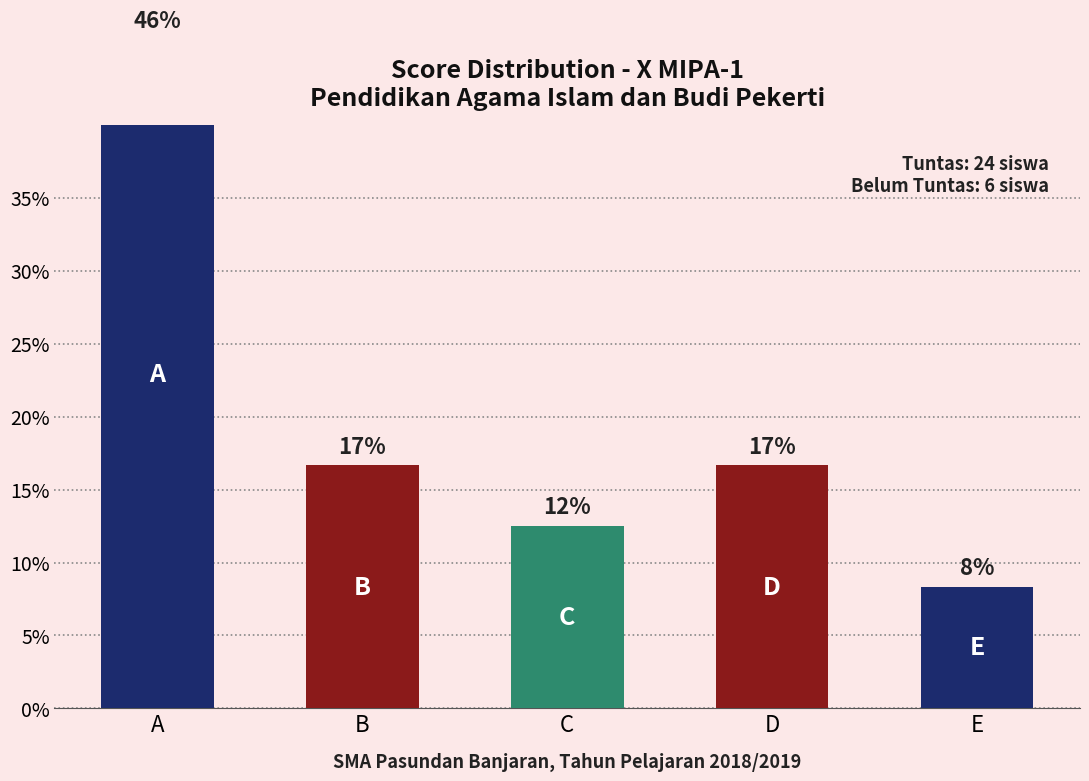

At which label does the data first exceed 16?

A